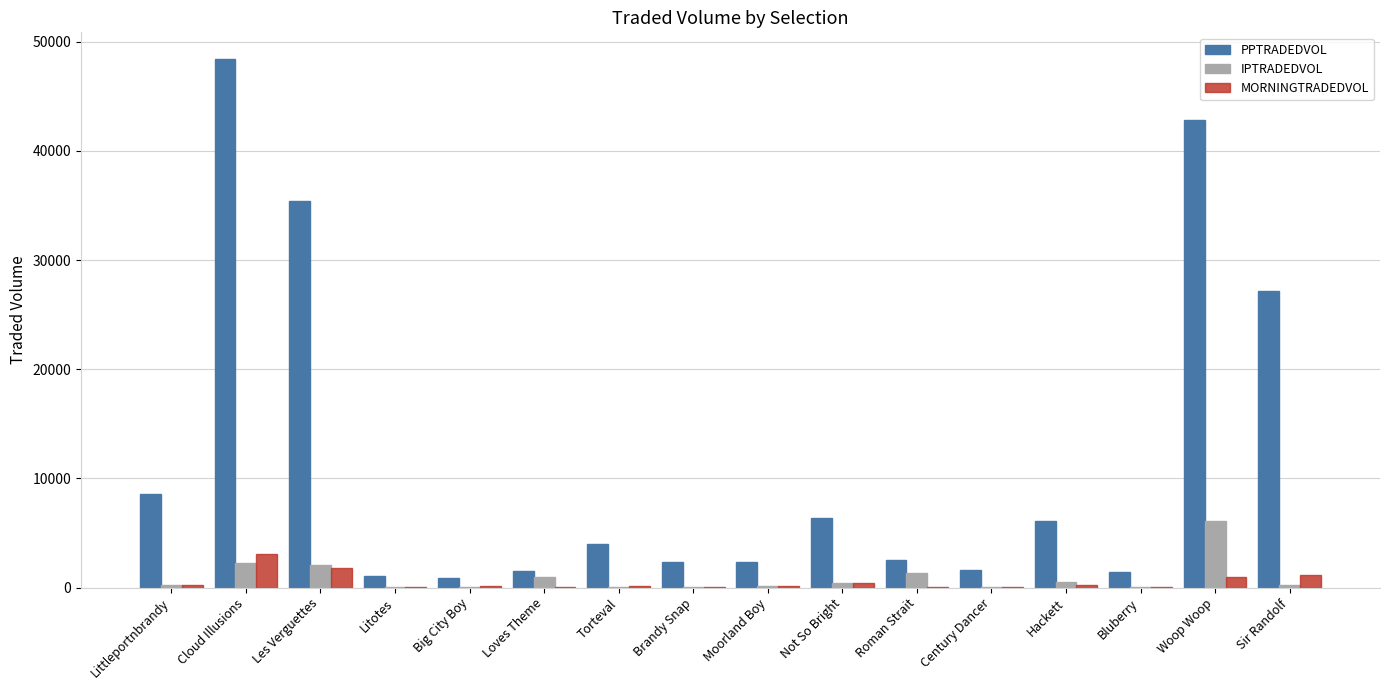

Is the value of PPTRADEDVOL at Hackett greater than the value of MORNINGTRADEDVOL at Loves Theme?

Yes